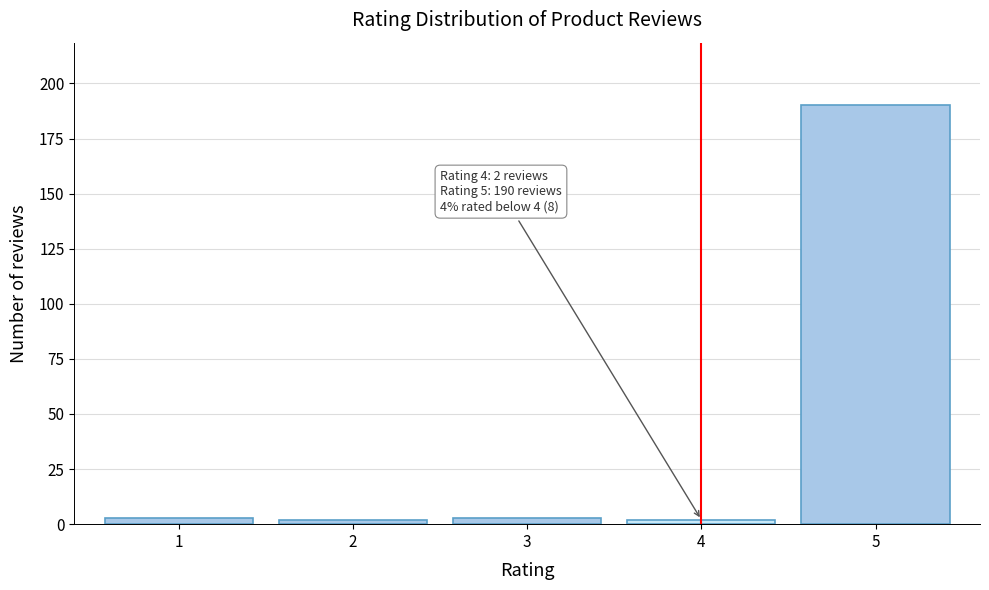

Reading left to right, extract all data points from this chart.

3	2	3	2	190